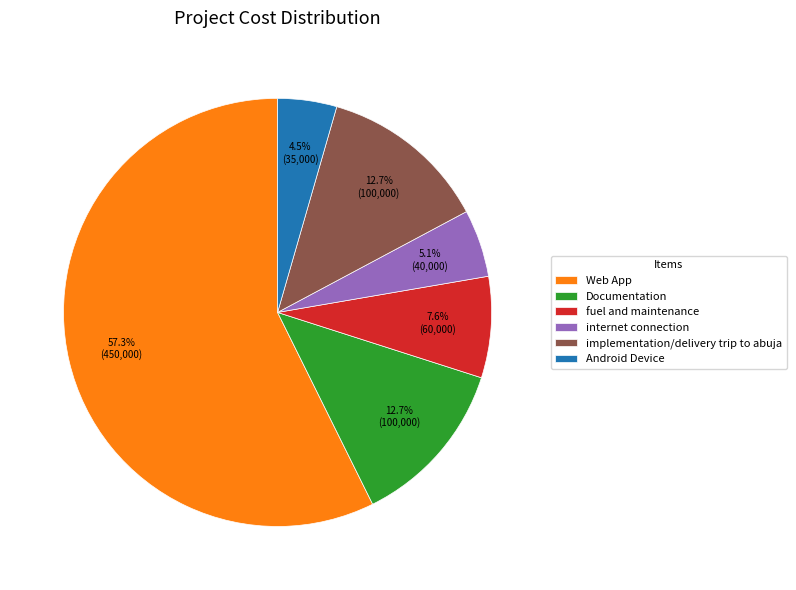

True or false: Web App accounts for 57% of the total.

True